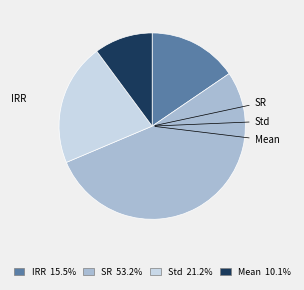

How many slices are in this pie chart?

4